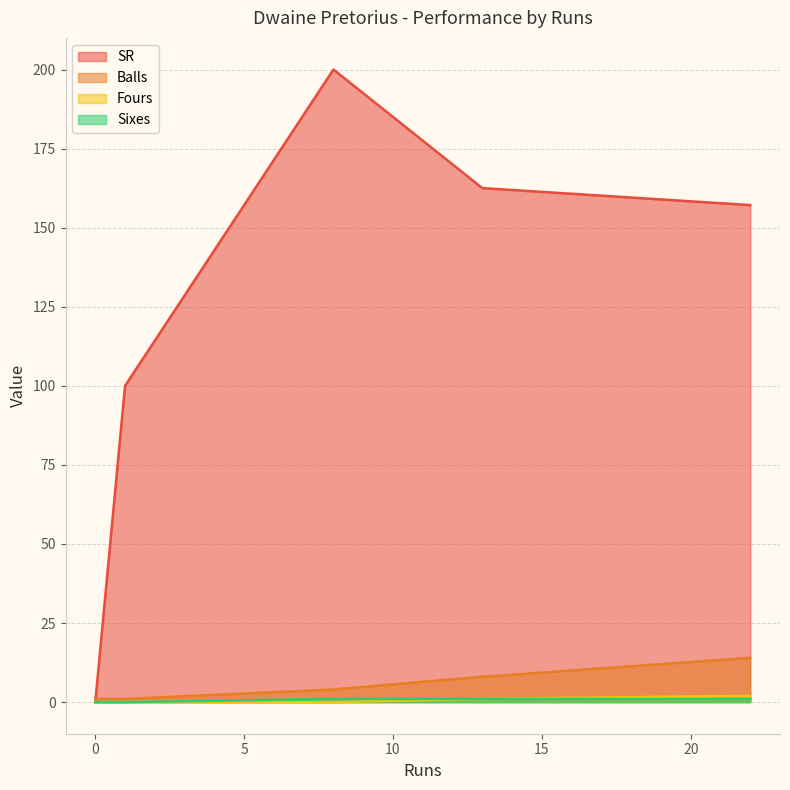

Does the chart display data point markers on the line(s)?

No